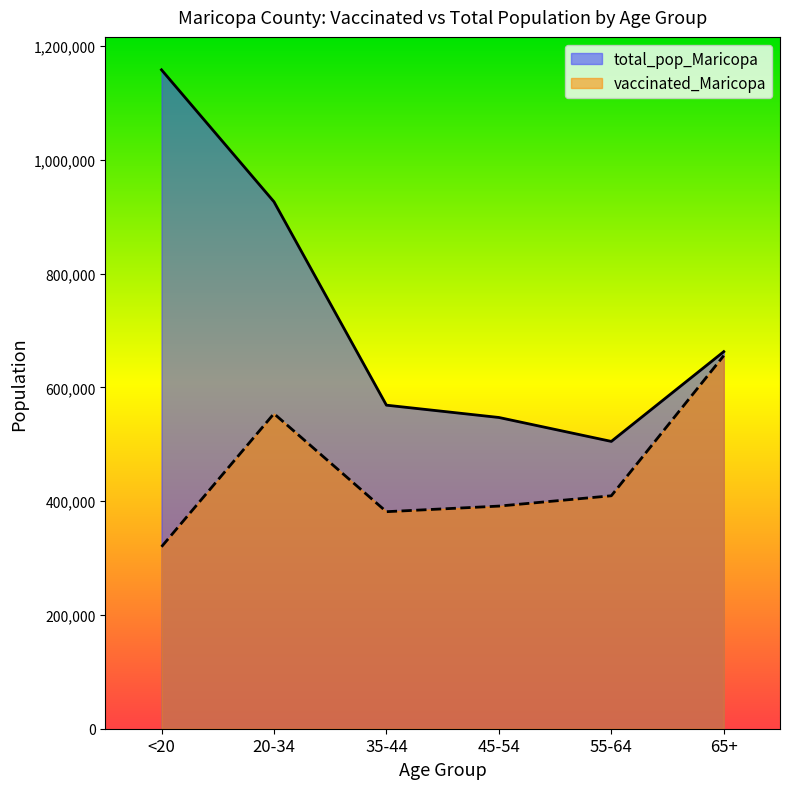

The total_pop_Maricopa series shows 926230 at 20-34. True or false?

True